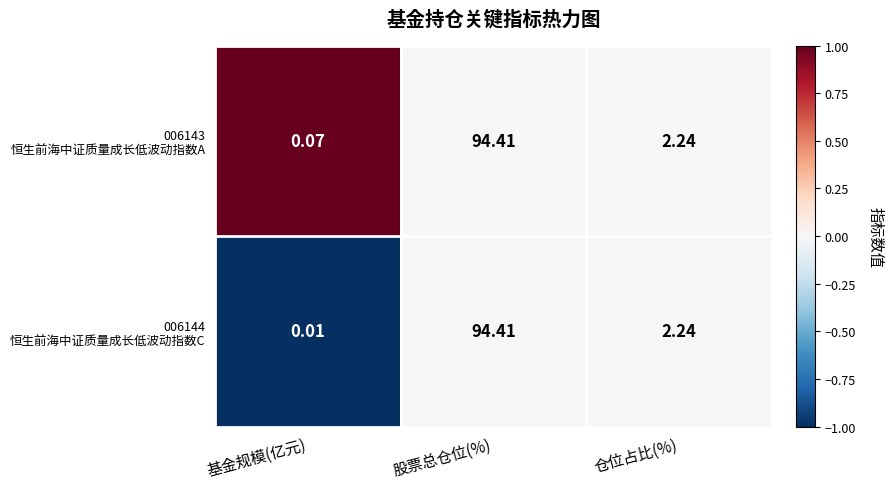

At which category is the sum across all series the highest?

股票总仓位(%)